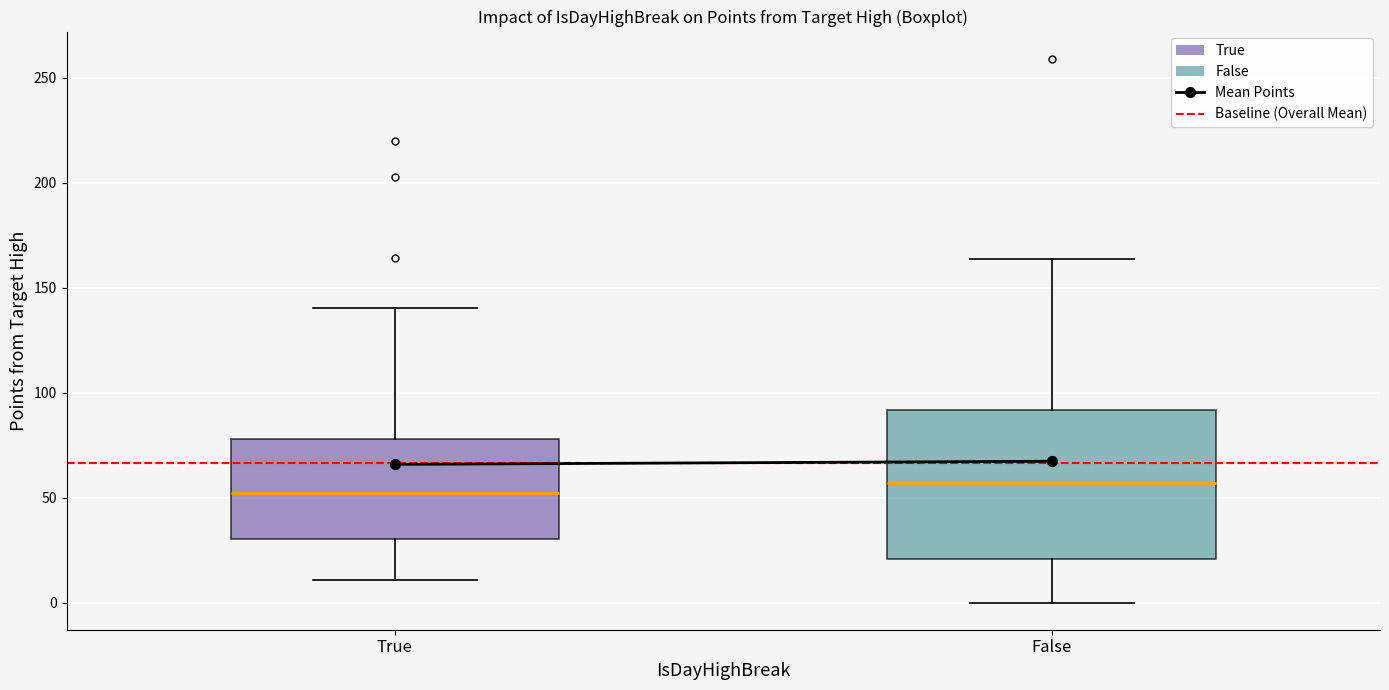

Reading left to right, transcribe this box plot: for each box, give where its median line is, the range the box spans, and where its two whiskers end, as read against the y-axis. The values are not printed on the chart, so give them approximately, as read against the axis.

True: median 50, box 30 to 80, whiskers 10 to 140
False: median 55, box 20 to 90, whiskers 0 to 165